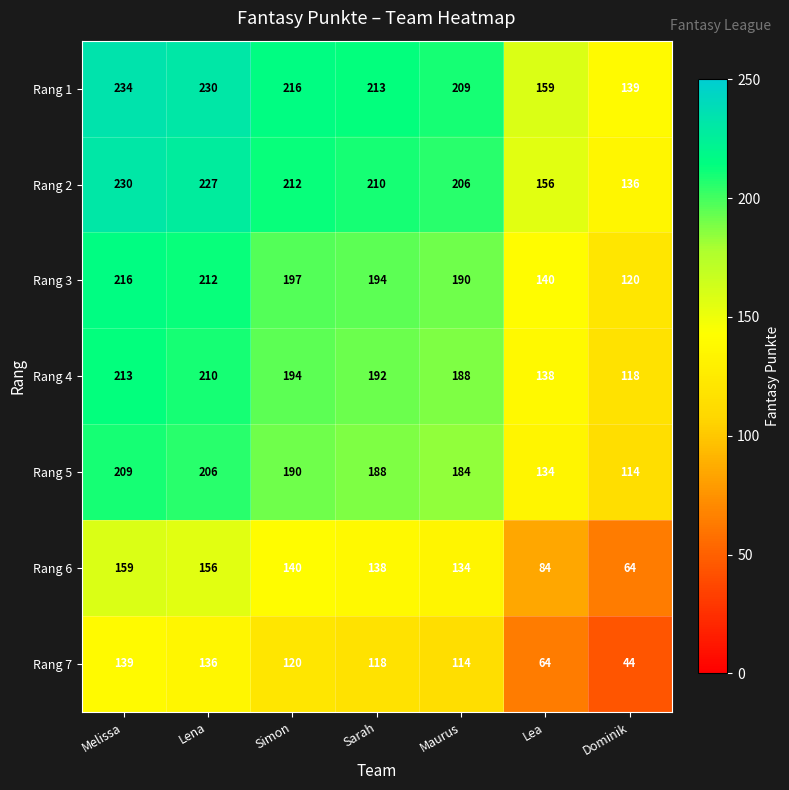

What is the difference between the Rang 6 values at Dominik and Lena?

92